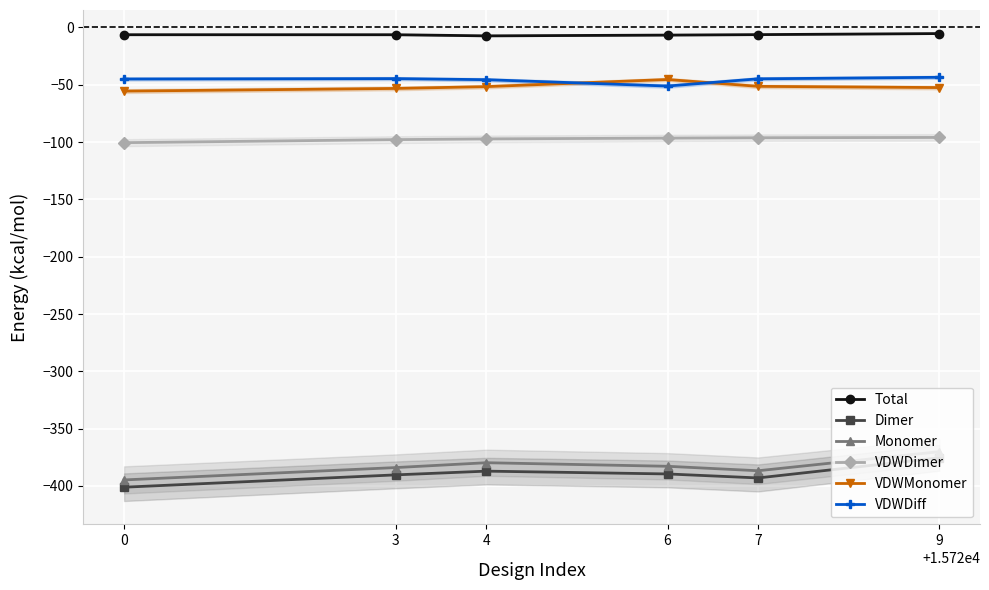

What are all the series names shown in the legend?

Total, Dimer, Monomer, VDWDimer, VDWMonomer, VDWDiff